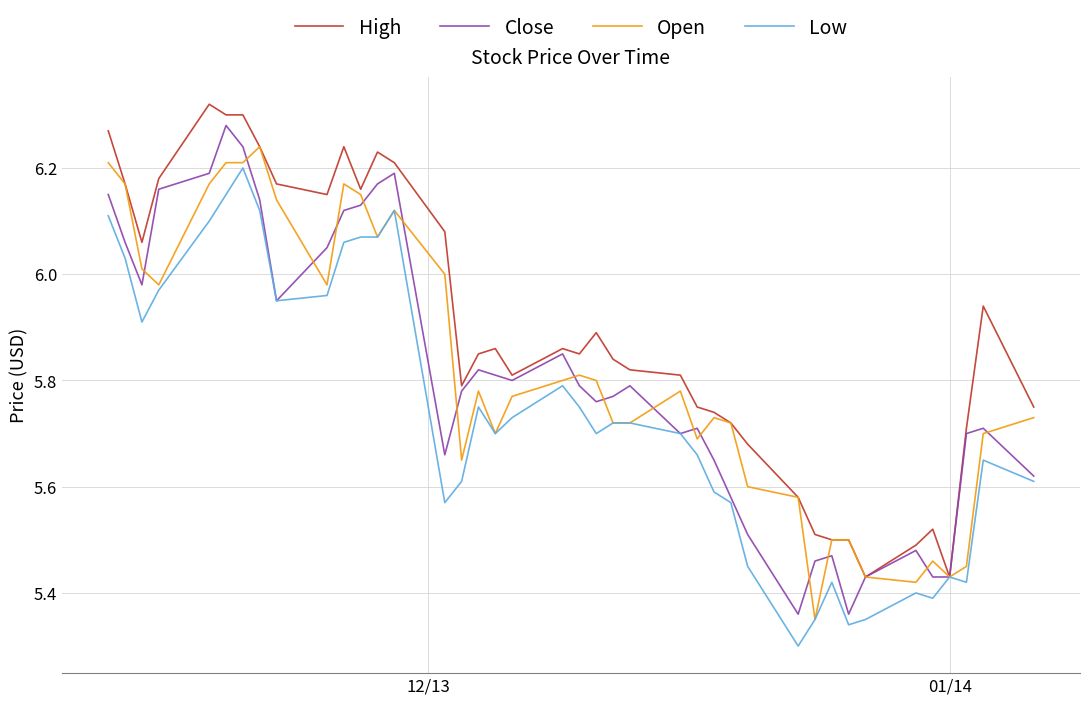

Which series has the largest total across all categories?

High